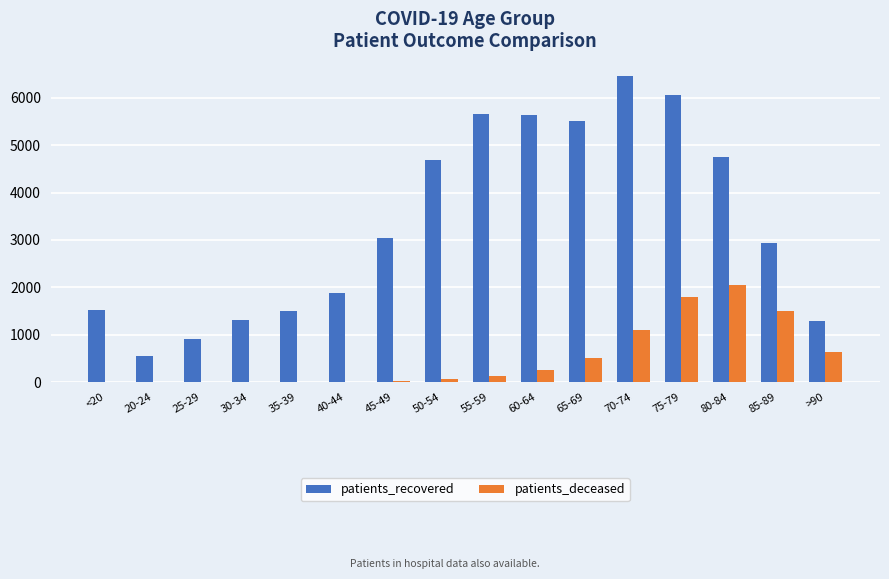

How many data points does each series have?

16